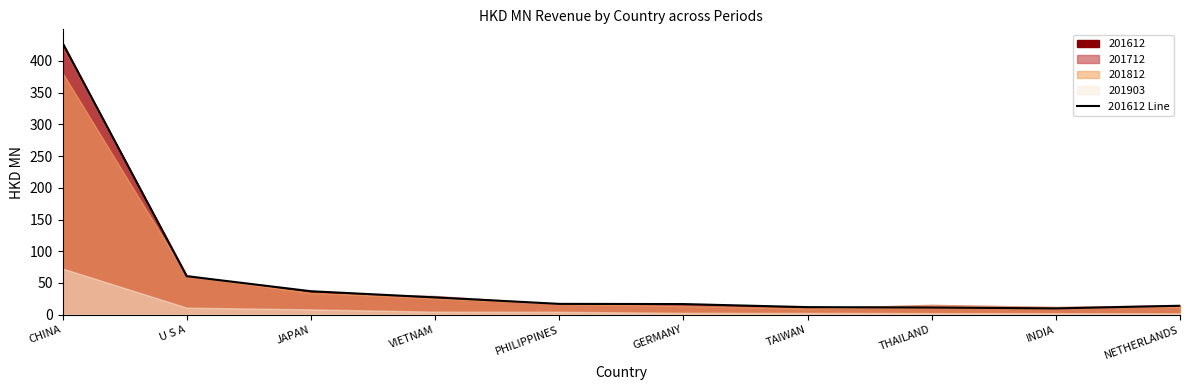

Reading right to left, extract all data points from this chart.

NETHERLANDS=14.1	INDIA=9.9	THAILAND=11.3	TAIWAN=11.9	GERMANY=16.7	PHILIPPINES=17.0	VIETNAM=27.3	JAPAN=37.0	U S A=60.7	CHINA=428.3